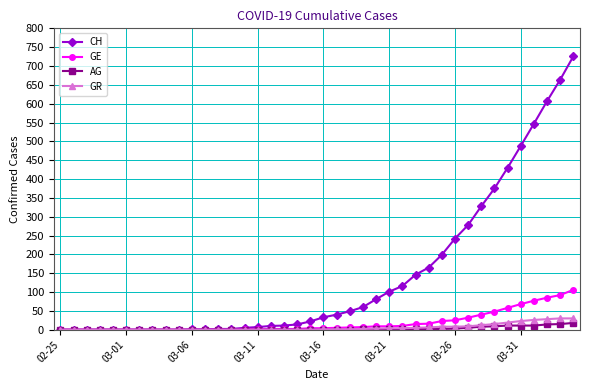

Which series has the largest total across all categories?

CH